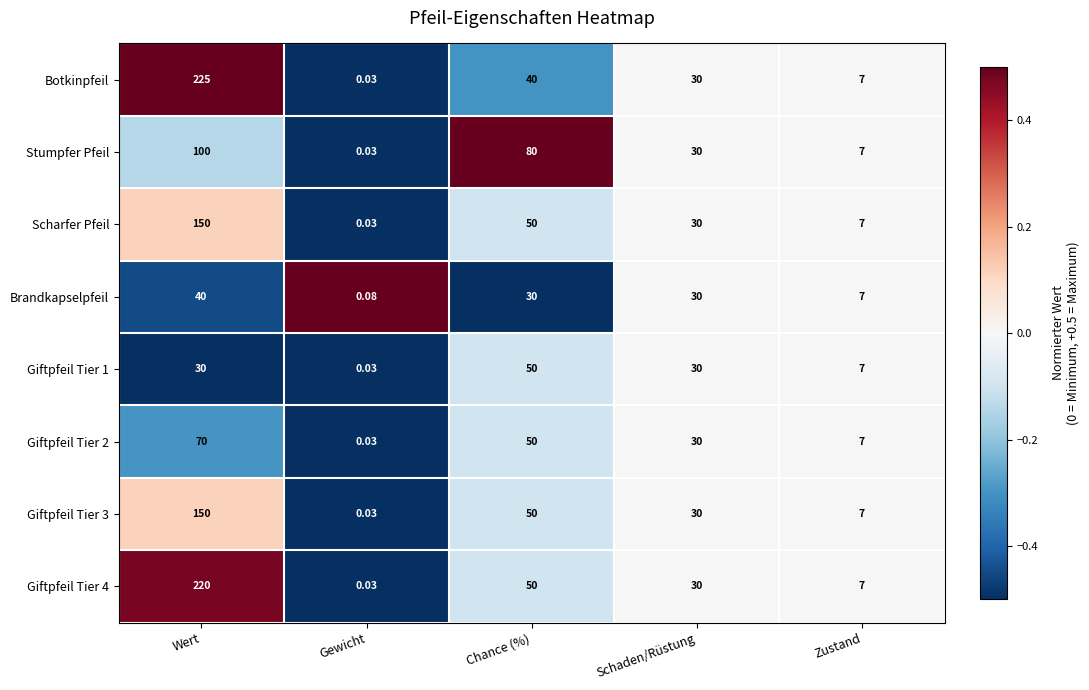

Rank the categories by Stumpfer Pfeil value from highest to lowest.

Wert, Chance (%), Schaden/Rüstung, Zustand, Gewicht